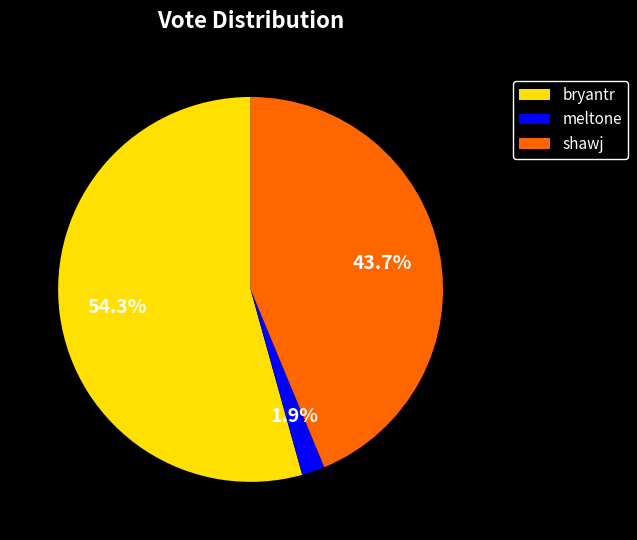

To the nearest percent, what is the average slice percentage?

33%